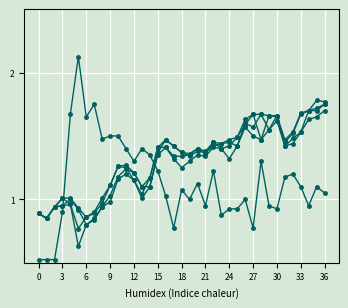

How many series are shown in this chart?

5